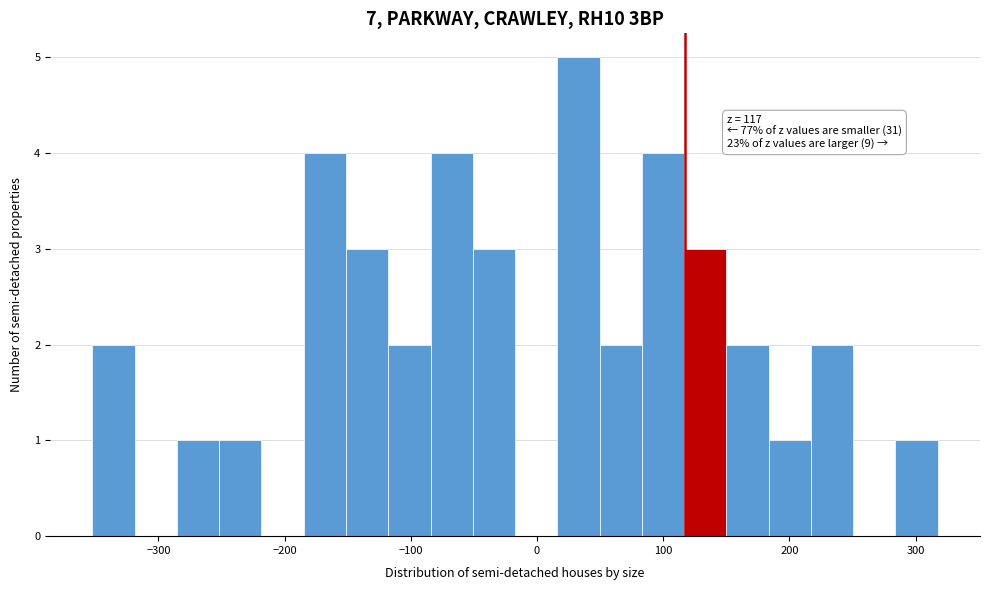

Read against the x-axis, roughly where is the centre of the tallest bar?

30